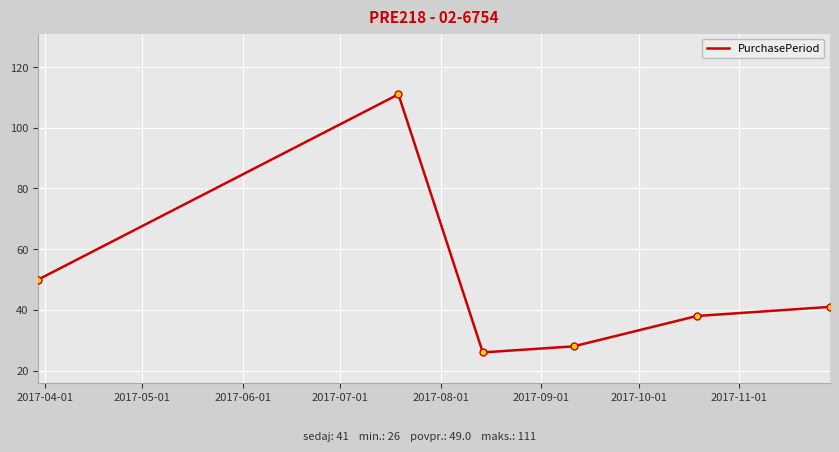

How many interior local peaks (higher than both neighbors) does the data have?

1